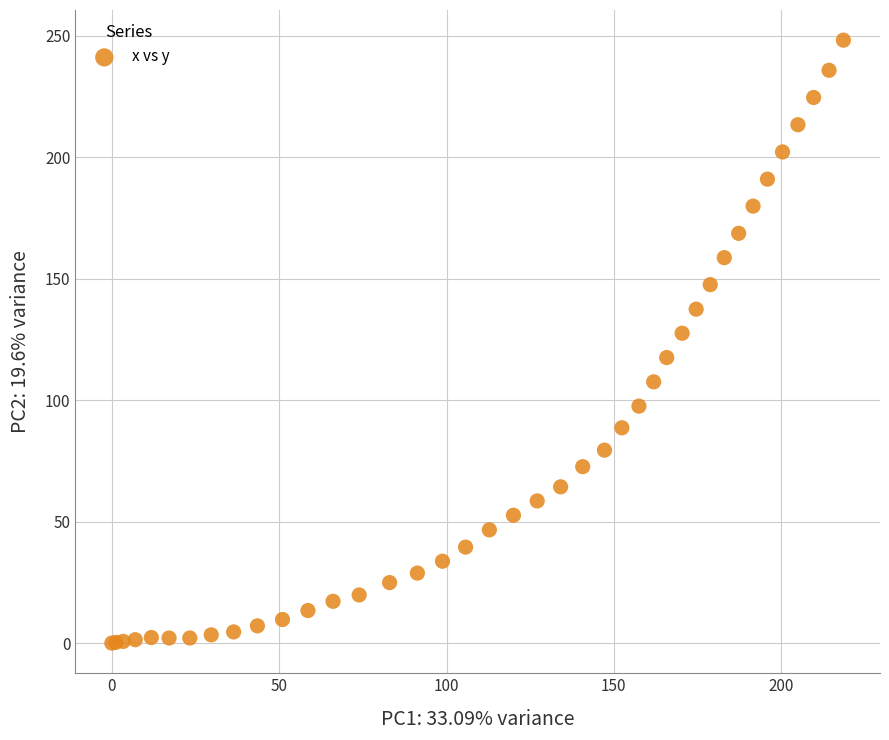

What Y value in the scatter plot is closest to 124?

127.5